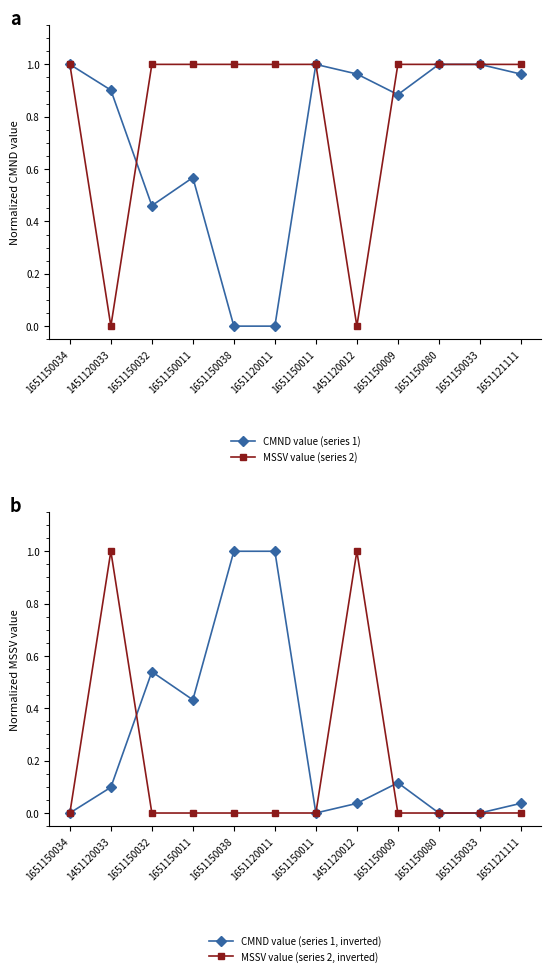

What is the label of the 4th point from the left?

1651150011